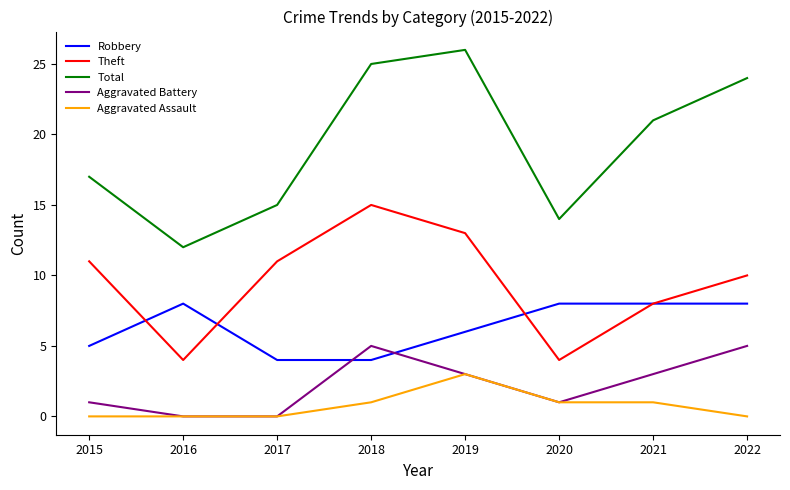

List the series in order of their peak value, highest first.

Total, Theft, Robbery, Aggravated Battery, Aggravated Assault